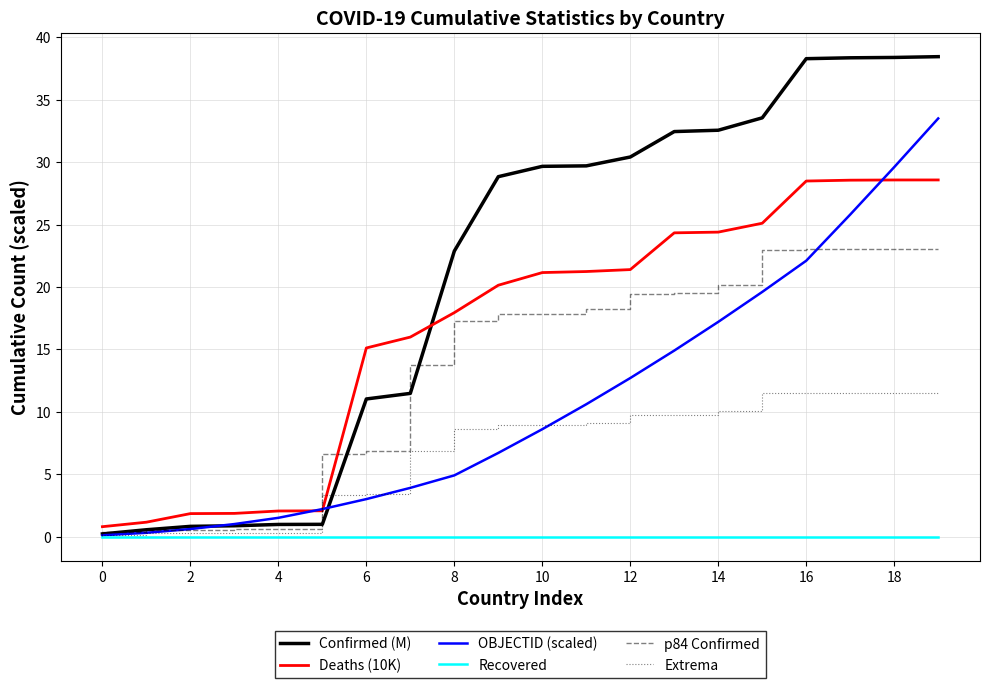

Which series has the largest total across all categories?

Confirmed (M)